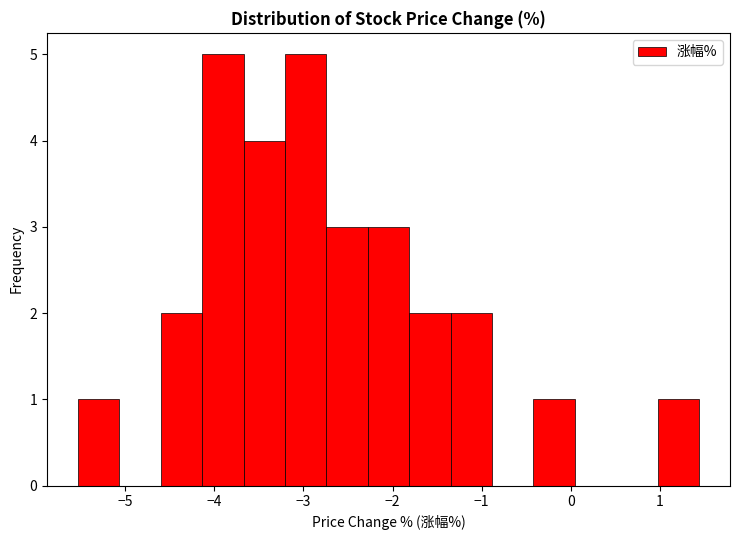

How tall is the bar that spans -2.3 to -1.8 on the x-axis? Neither the bar edges nor the heights are printed on the chart, so give them approximately, as read against the axes.

3